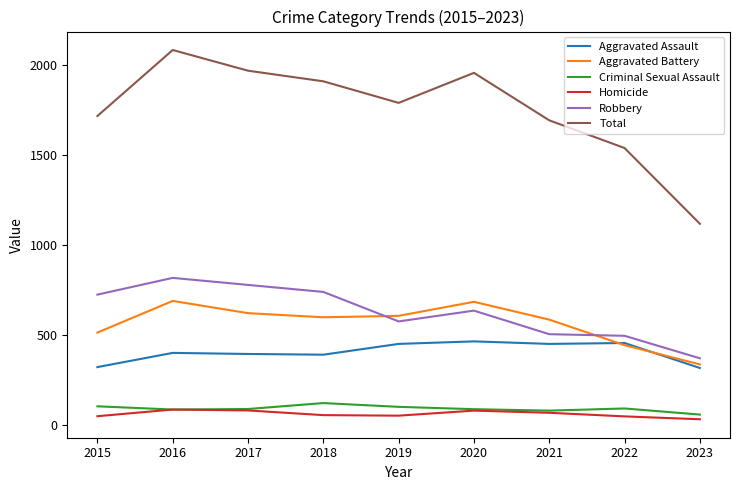

What is the spread (max minus min) of values at 2017?

1889